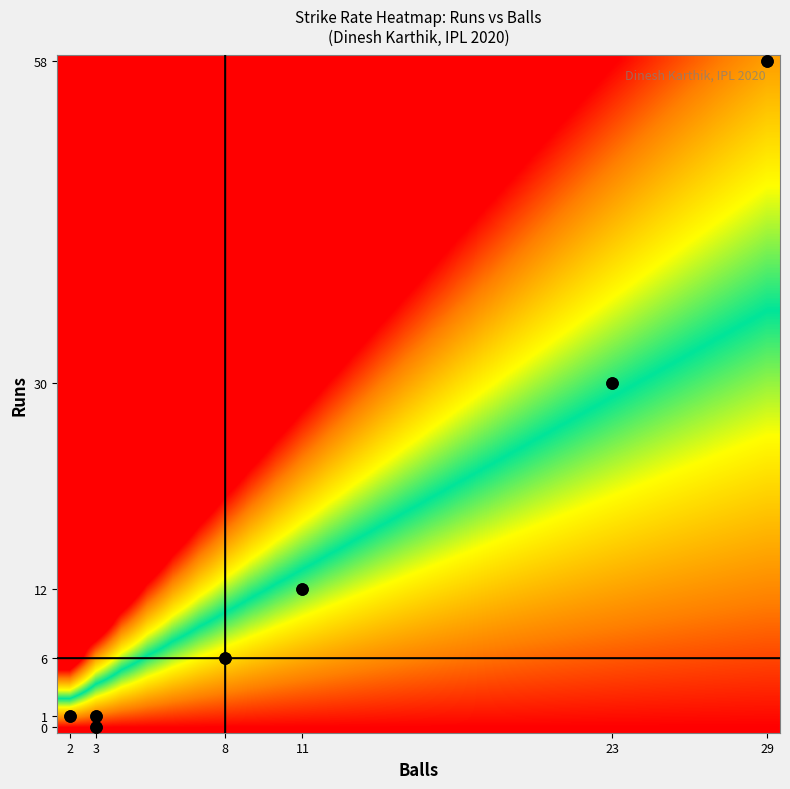

At which label does the data first exceed 75?

58_29